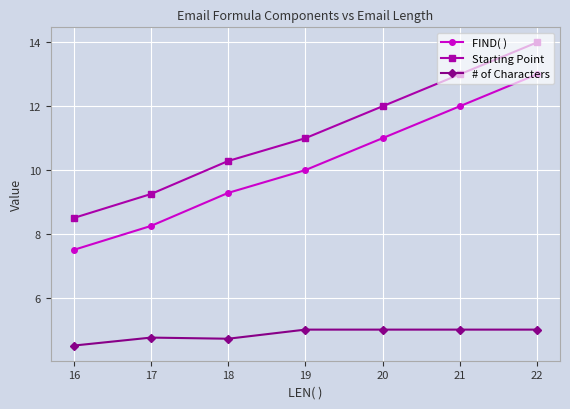

What is the difference between the highest and lowest values at 19?

6.0